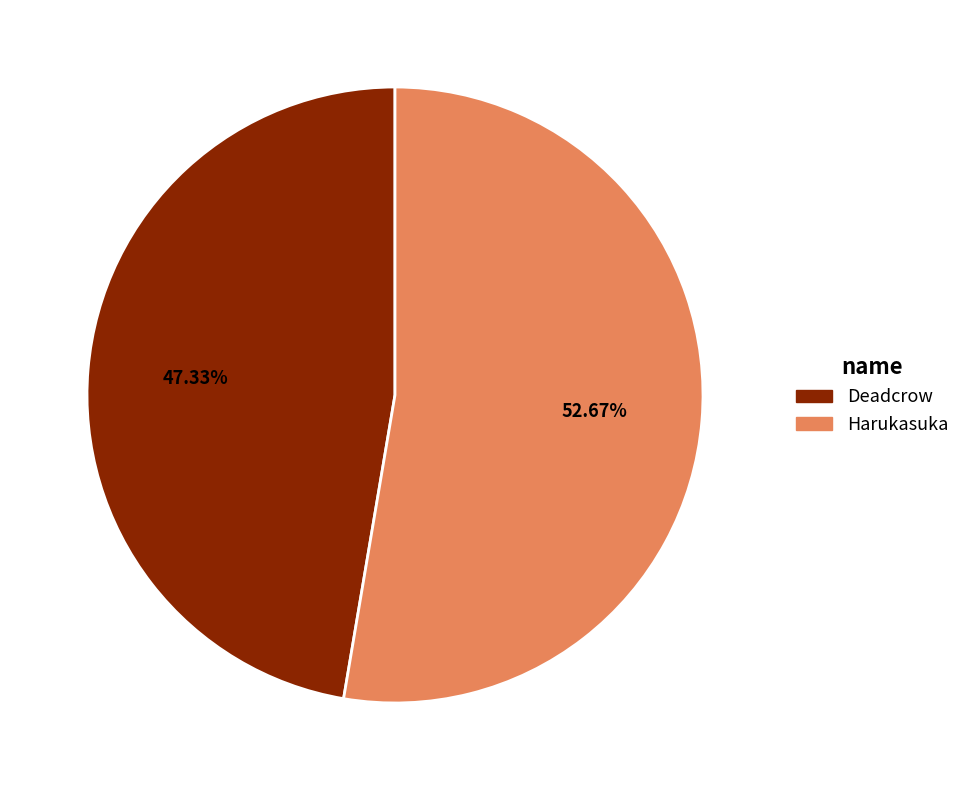

Between Deadcrow and Harukasuka, which is larger?

Harukasuka